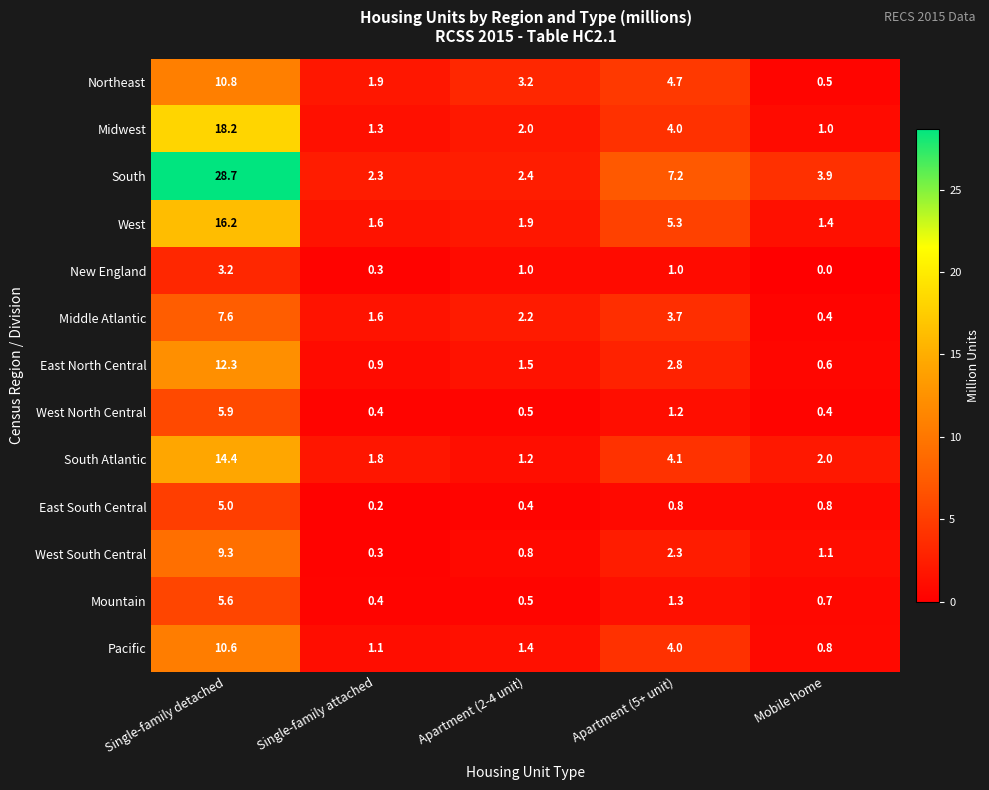

At which label is Midwest closest to 9?

Apartment (5+ unit)